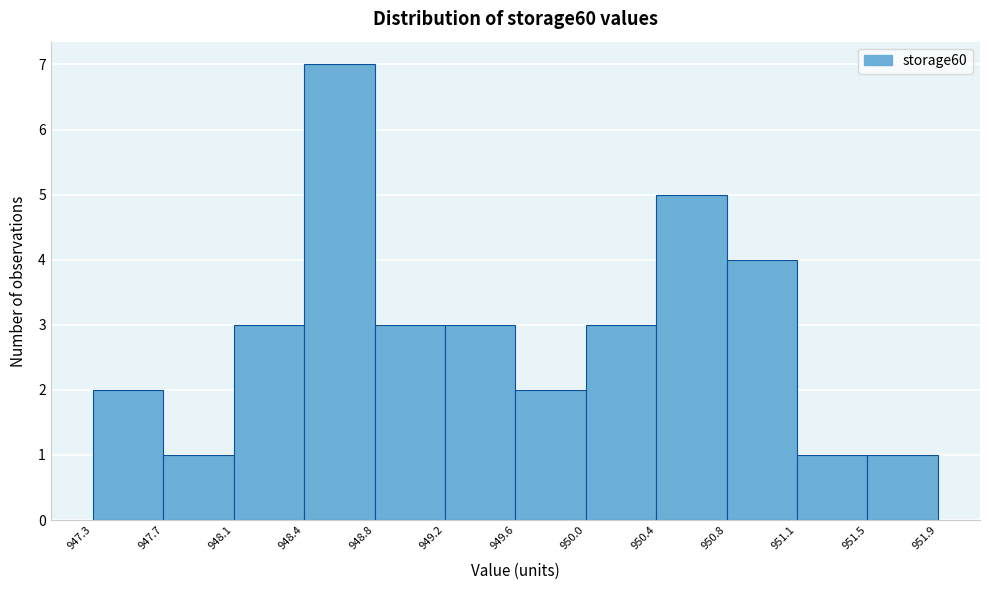

Reading left to right, list every bar in this chart as the range it spans on the x-axis followed by its height. The values are not printed on the chart, so give them approximately, as read against the axis.

947.3 to 947.7: 2
947.7 to 948.1: 1
948.1 to 948.4: 3
948.4 to 948.8: 7
948.8 to 949.2: 3
949.2 to 949.6: 3
949.6 to 950.0: 2
950.0 to 950.4: 3
950.4 to 950.8: 5
950.8 to 951.1: 4
951.1 to 951.5: 1
951.5 to 951.9: 1